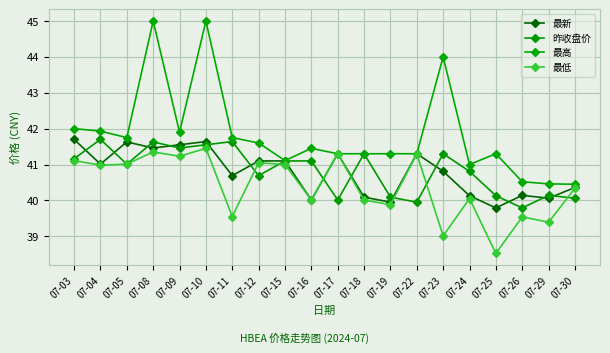

What is the value of the 最高 point at the 11th from the left?

41.3